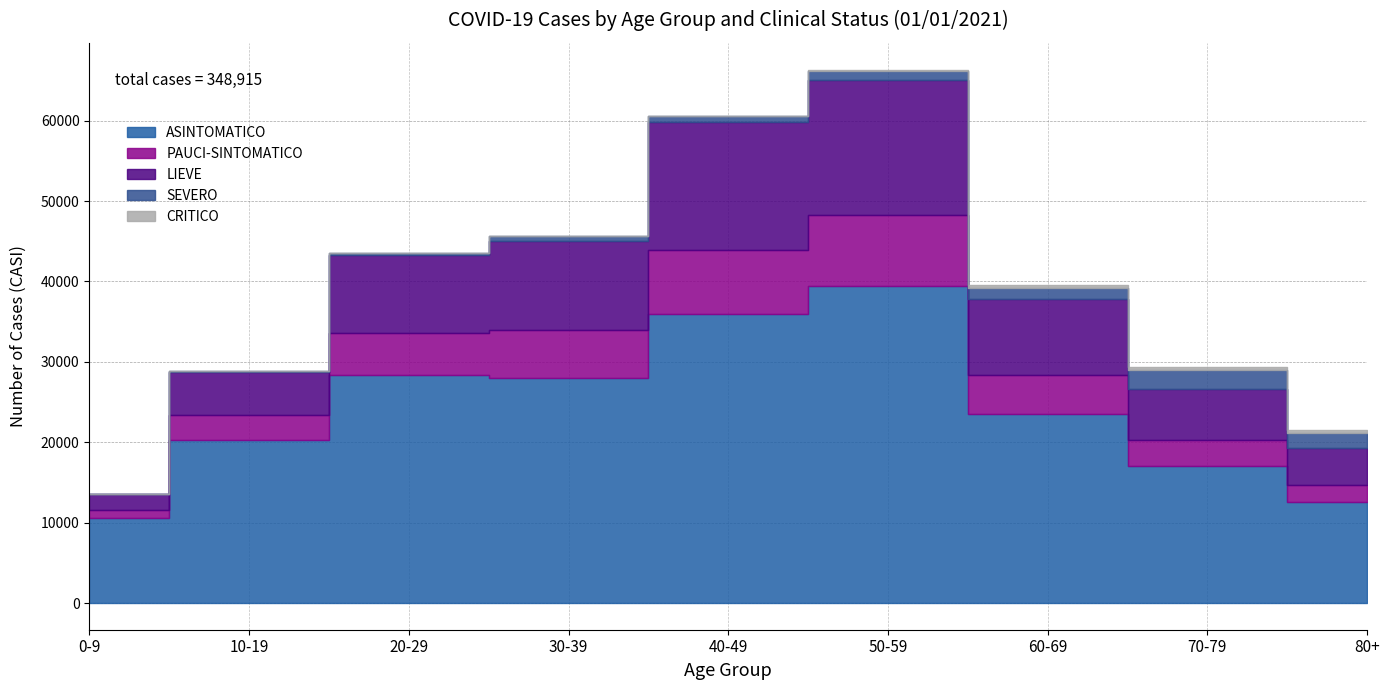

What is the maximum value shown in the chart?

39461